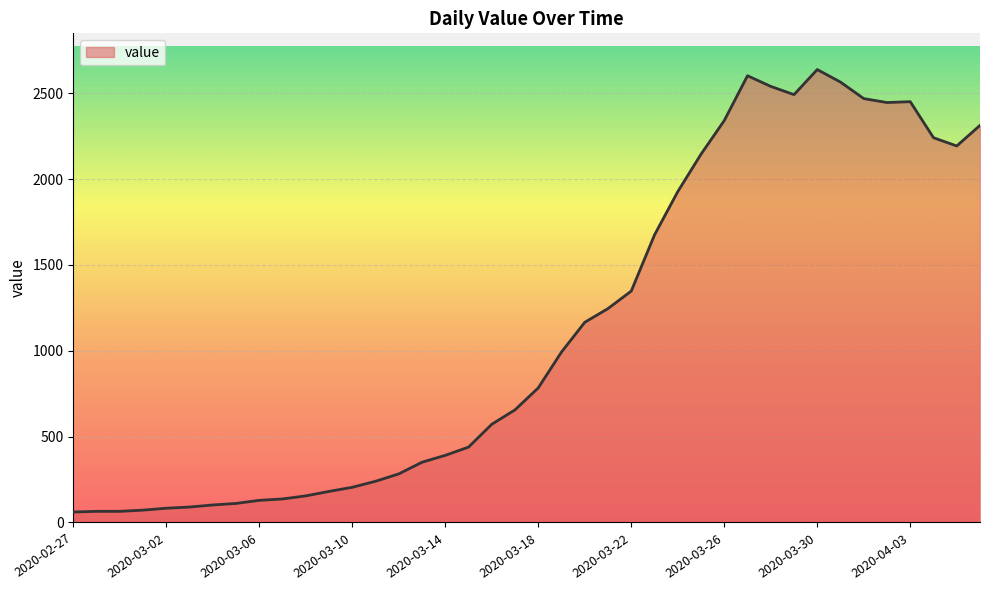

What is the difference between the second highest and second lowest values?

2537